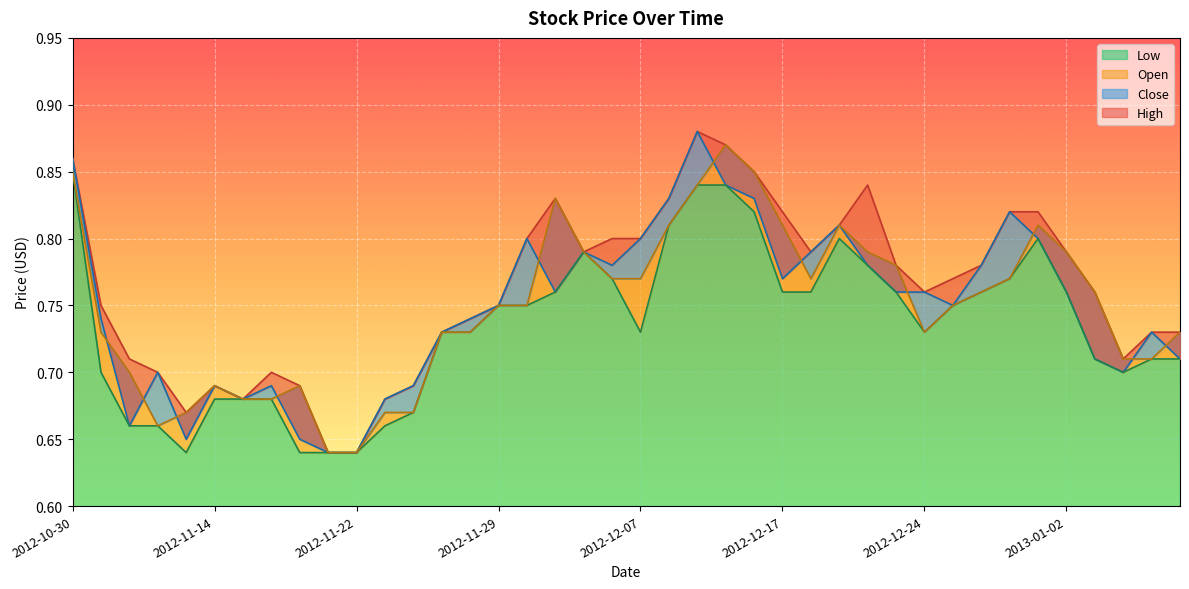

Reading left to right, list all the values displayed in this chart.

High: 2012-10-30=0.9	2012-11-05=0.8	2012-11-06=0.7	2012-11-07=0.7	2012-11-08=0.7	2012-11-14=0.7	2012-11-16=0.7	2012-11-19=0.7	2012-11-20=0.7	2012-11-21=0.6	2012-11-22=0.6	2012-11-23=0.7	2012-11-26=0.7	2012-11-27=0.7	2012-11-28=0.7	2012-11-29=0.8	2012-11-30=0.8	2012-12-03=0.8	2012-12-04=0.8	2012-12-06=0.8	2012-12-07=0.8	2012-12-11=0.8	2012-12-12=0.9	2012-12-13=0.9	2012-12-14=0.8	2012-12-17=0.8	2012-12-18=0.8	2012-12-19=0.8	2012-12-20=0.8	2012-12-21=0.8	2012-12-24=0.8	2012-12-25=0.8	2012-12-26=0.8	2012-12-27=0.8	2012-12-28=0.8	2013-01-02=0.8	2013-01-03=0.8	2013-01-04=0.7	2013-01-07=0.7	2013-01-08=0.7
Close: 2012-10-30=0.9	2012-11-05=0.7	2012-11-06=0.7	2012-11-07=0.7	2012-11-08=0.7	2012-11-14=0.7	2012-11-16=0.7	2012-11-19=0.7	2012-11-20=0.7	2012-11-21=0.6	2012-11-22=0.6	2012-11-23=0.7	2012-11-26=0.7	2012-11-27=0.7	2012-11-28=0.7	2012-11-29=0.8	2012-11-30=0.8	2012-12-03=0.8	2012-12-04=0.8	2012-12-06=0.8	2012-12-07=0.8	2012-12-11=0.8	2012-12-12=0.9	2012-12-13=0.8	2012-12-14=0.8	2012-12-17=0.8	2012-12-18=0.8	2012-12-19=0.8	2012-12-20=0.8	2012-12-21=0.8	2012-12-24=0.8	2012-12-25=0.8	2012-12-26=0.8	2012-12-27=0.8	2012-12-28=0.8	2013-01-02=0.8	2013-01-03=0.7	2013-01-04=0.7	2013-01-07=0.7	2013-01-08=0.7
Low: 2012-10-30=0.8	2012-11-05=0.7	2012-11-06=0.7	2012-11-07=0.7	2012-11-08=0.6	2012-11-14=0.7	2012-11-16=0.7	2012-11-19=0.7	2012-11-20=0.6	2012-11-21=0.6	2012-11-22=0.6	2012-11-23=0.7	2012-11-26=0.7	2012-11-27=0.7	2012-11-28=0.7	2012-11-29=0.8	2012-11-30=0.8	2012-12-03=0.8	2012-12-04=0.8	2012-12-06=0.8	2012-12-07=0.7	2012-12-11=0.8	2012-12-12=0.8	2012-12-13=0.8	2012-12-14=0.8	2012-12-17=0.8	2012-12-18=0.8	2012-12-19=0.8	2012-12-20=0.8	2012-12-21=0.8	2012-12-24=0.7	2012-12-25=0.8	2012-12-26=0.8	2012-12-27=0.8	2012-12-28=0.8	2013-01-02=0.8	2013-01-03=0.7	2013-01-04=0.7	2013-01-07=0.7	2013-01-08=0.7
Open: 2012-10-30=0.8	2012-11-05=0.7	2012-11-06=0.7	2012-11-07=0.7	2012-11-08=0.7	2012-11-14=0.7	2012-11-16=0.7	2012-11-19=0.7	2012-11-20=0.7	2012-11-21=0.6	2012-11-22=0.6	2012-11-23=0.7	2012-11-26=0.7	2012-11-27=0.7	2012-11-28=0.7	2012-11-29=0.8	2012-11-30=0.8	2012-12-03=0.8	2012-12-04=0.8	2012-12-06=0.8	2012-12-07=0.8	2012-12-11=0.8	2012-12-12=0.8	2012-12-13=0.9	2012-12-14=0.8	2012-12-17=0.8	2012-12-18=0.8	2012-12-19=0.8	2012-12-20=0.8	2012-12-21=0.8	2012-12-24=0.7	2012-12-25=0.8	2012-12-26=0.8	2012-12-27=0.8	2012-12-28=0.8	2013-01-02=0.8	2013-01-03=0.8	2013-01-04=0.7	2013-01-07=0.7	2013-01-08=0.7